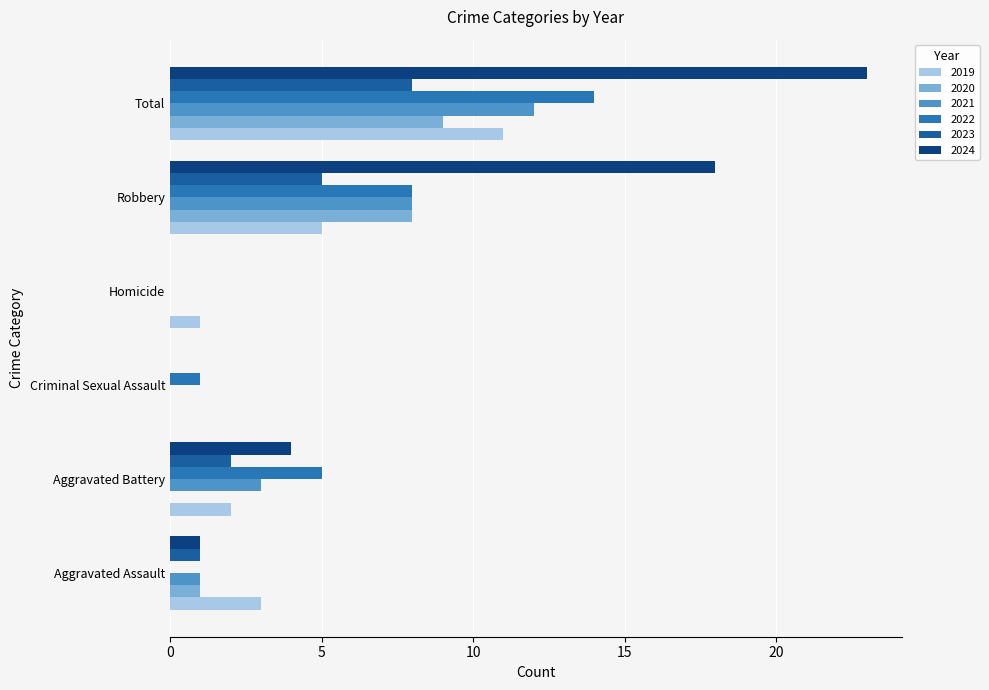

Which category has the lowest value across all series?

Criminal Sexual Assault